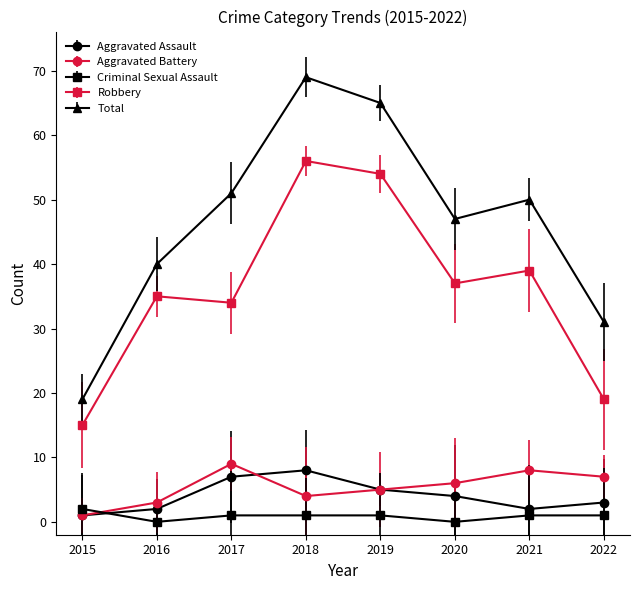

Count the number of categories in the chart.

8